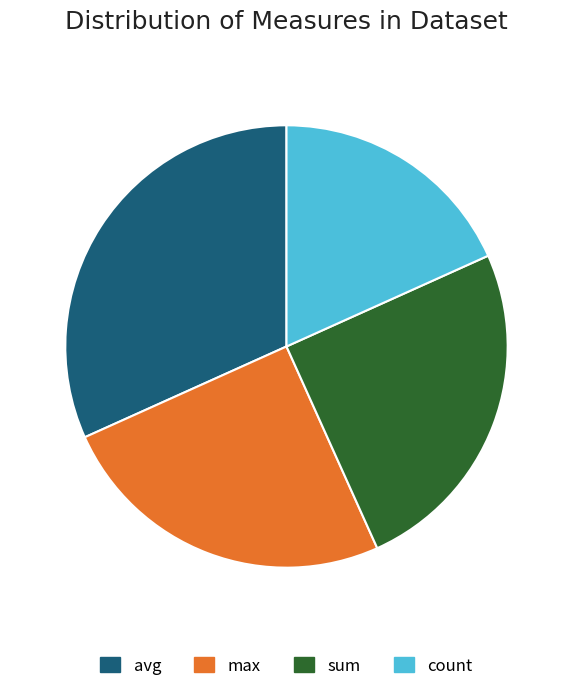

The count slice represents 12% of the pie. True or false?

False